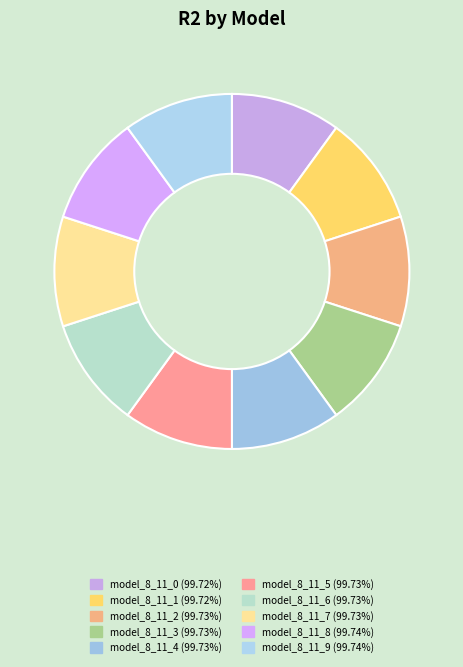

To the nearest percent, what percentage of the pie is model_8_11_4?

10%